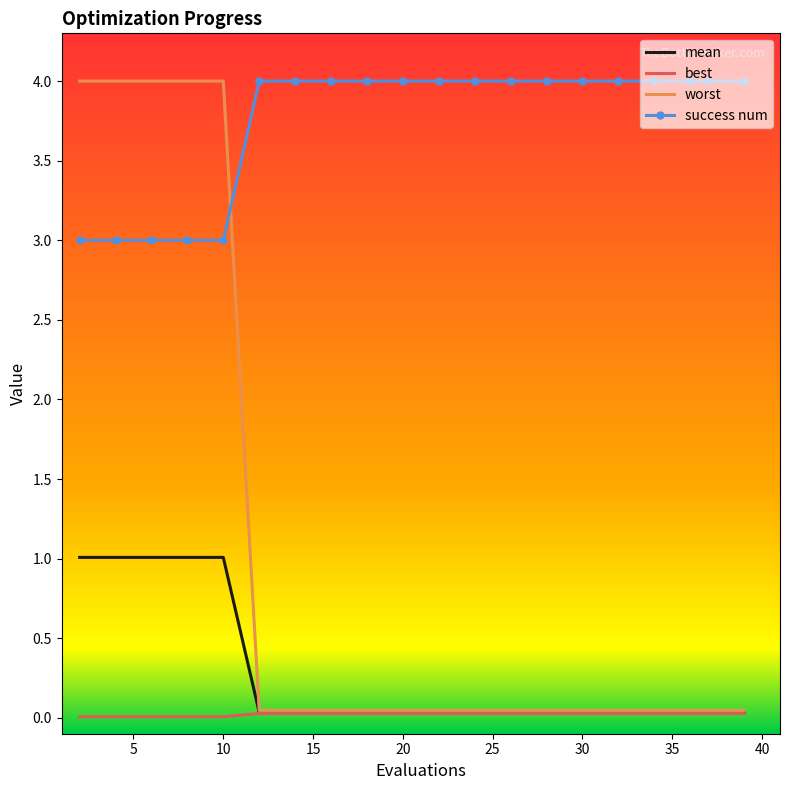

True or false: success num and mean cross at least once.

False